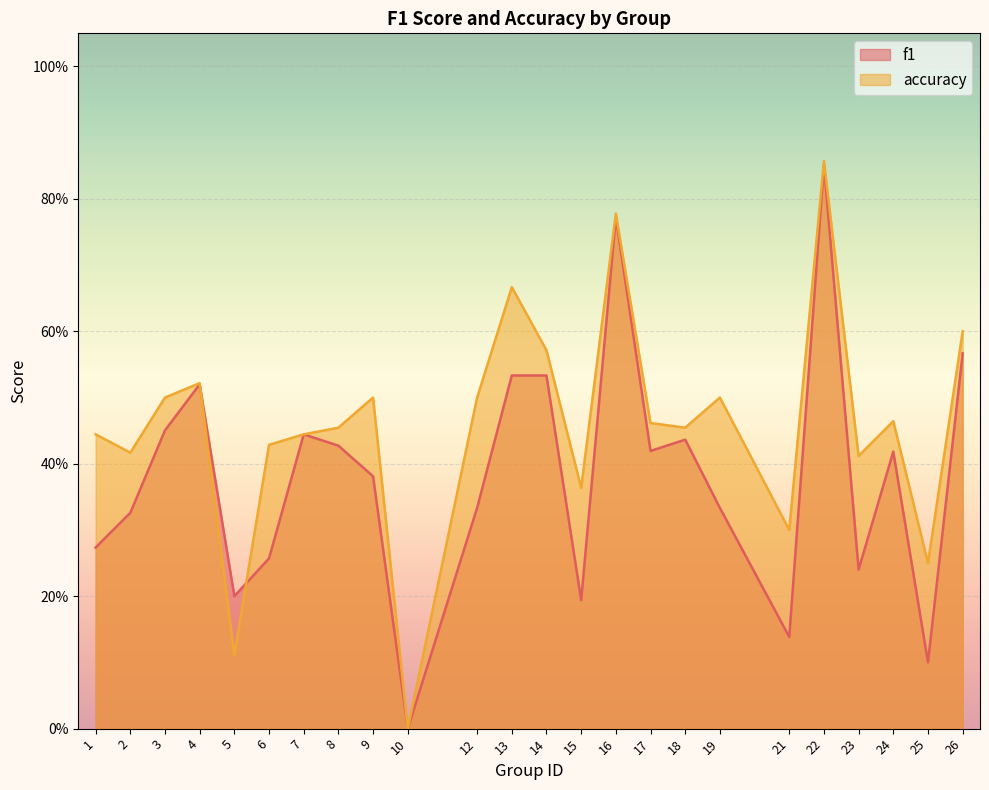

Which series has the largest total across all categories?

accuracy